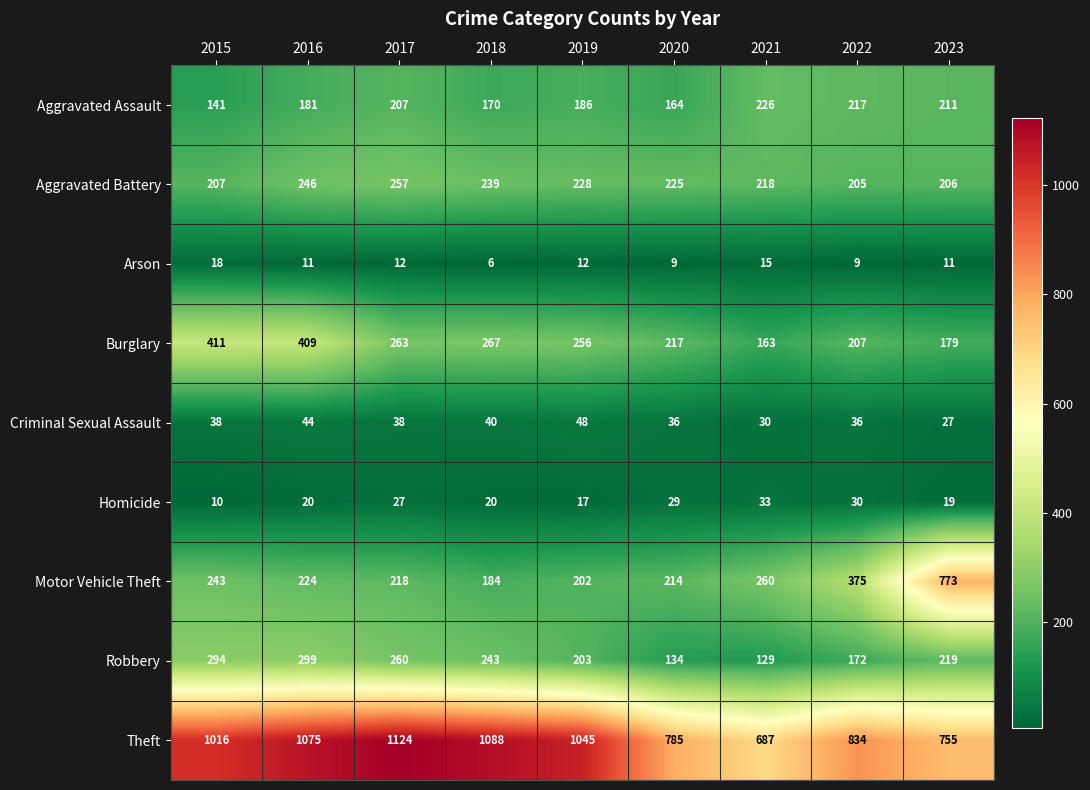

What is the difference between the maximum and second lowest values in the Aggravated Battery series?

51